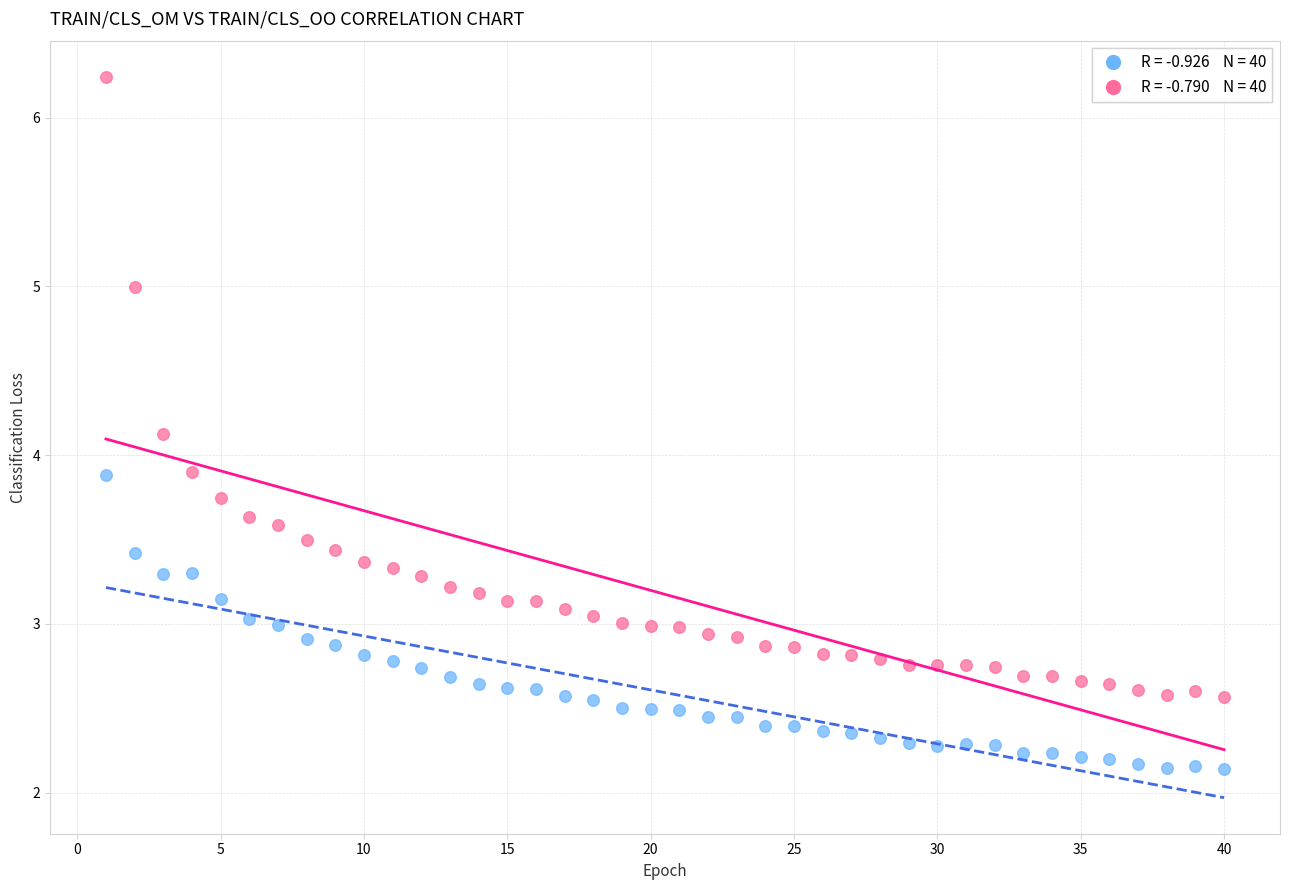

Across all data points, what is the range of X values (max minus min)?

39.0